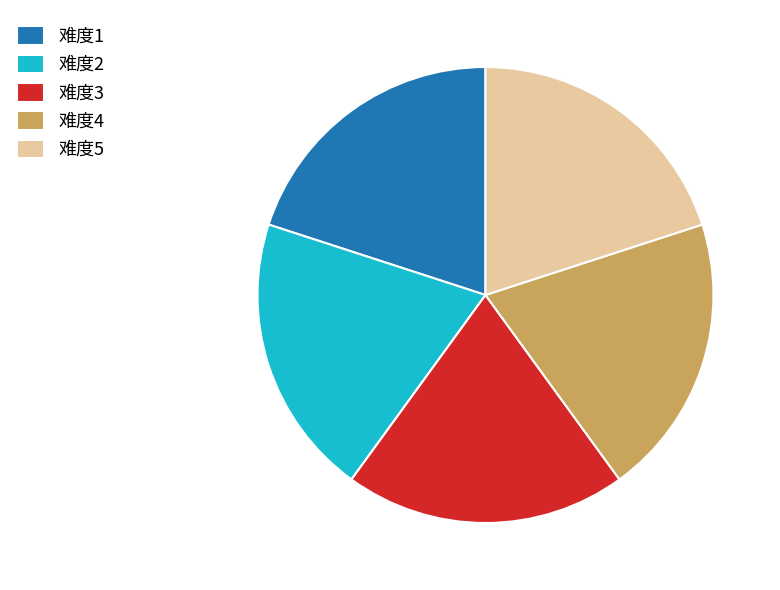

Combined, do 难度4 and 难度5 account for over 50%?

No